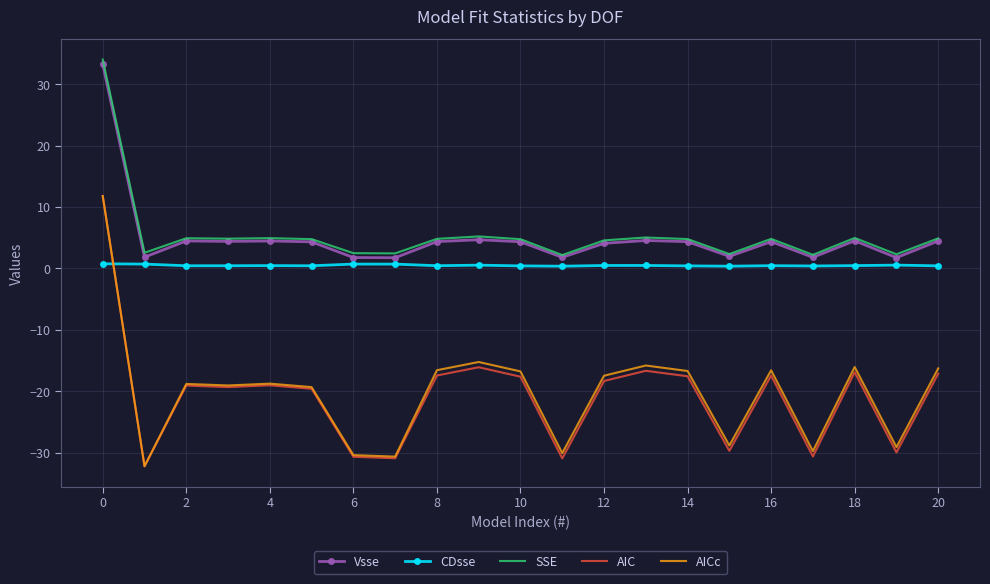

True or false: Vsse and AIC cross at least once.

False